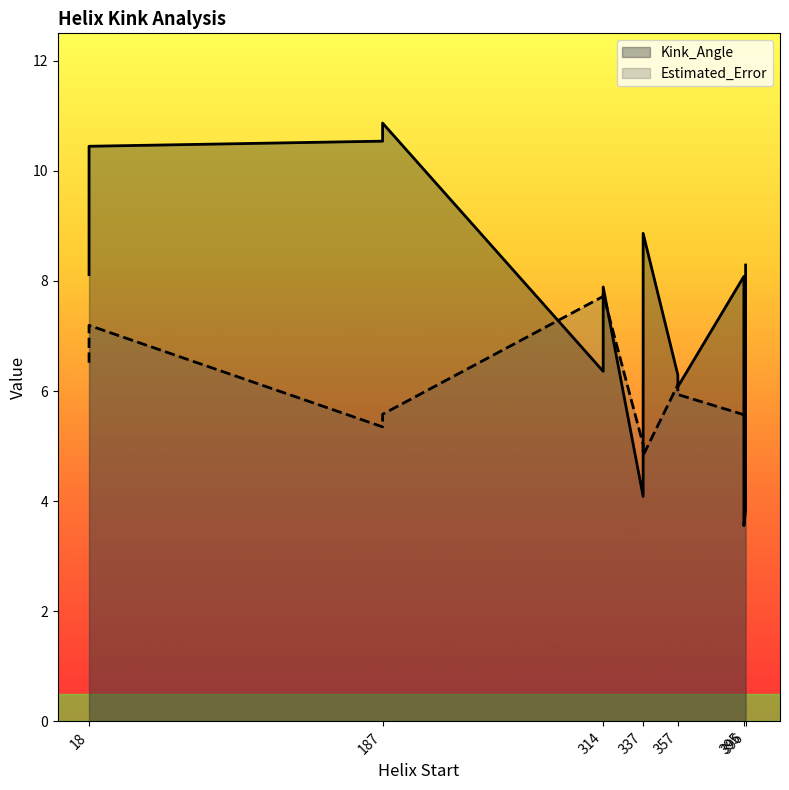

At which category does the chart reach its minimum across all series?

395